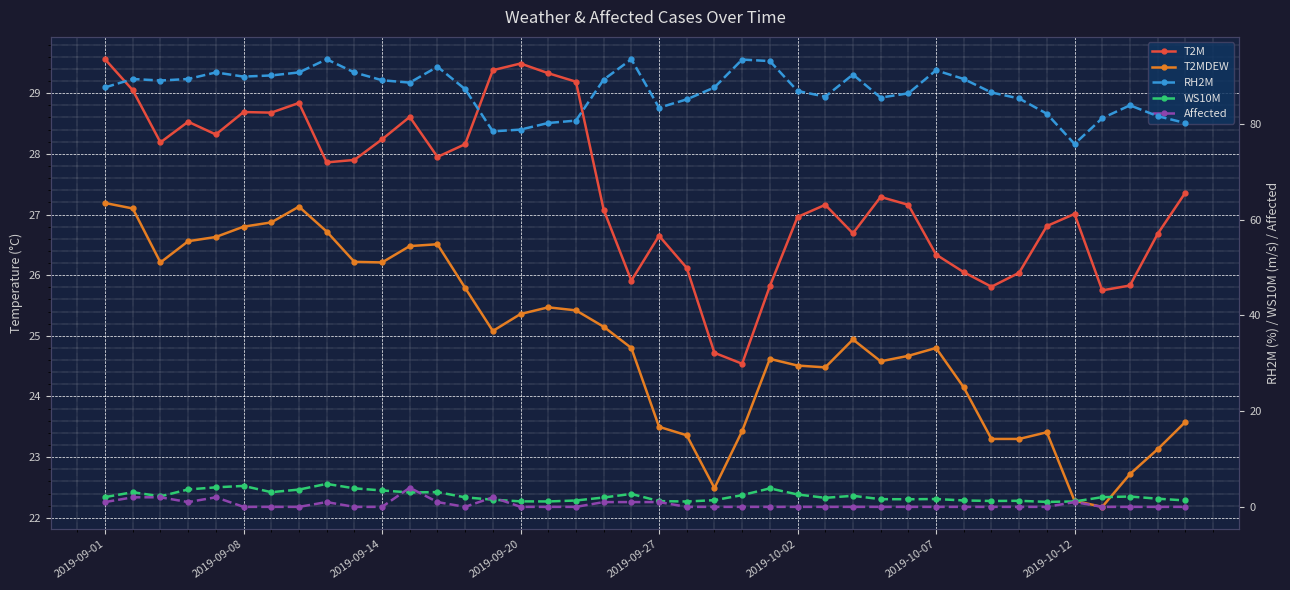

How many data points in RH2M are above 87?

22